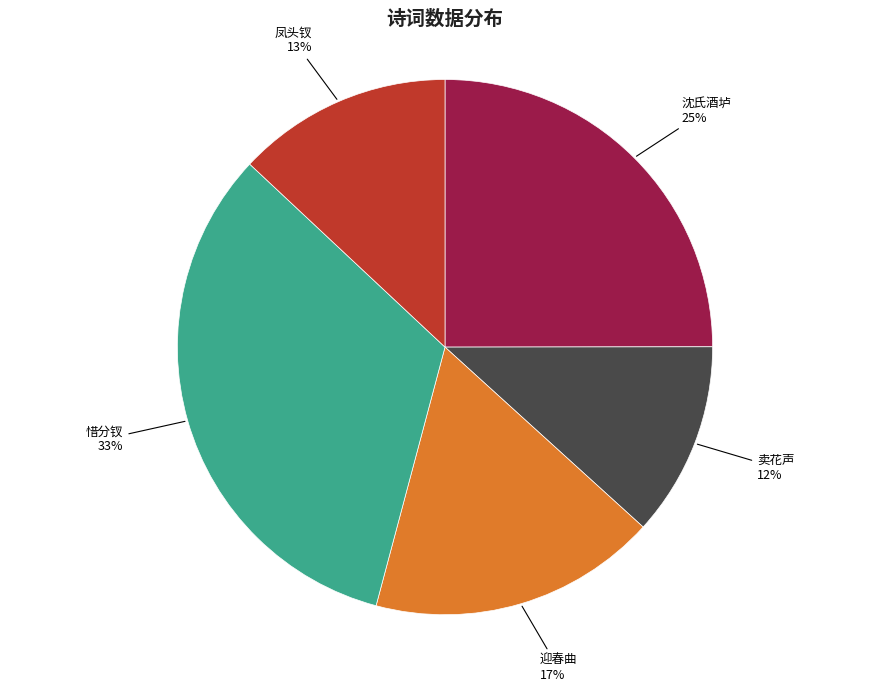

How many segments does this pie chart have?

5